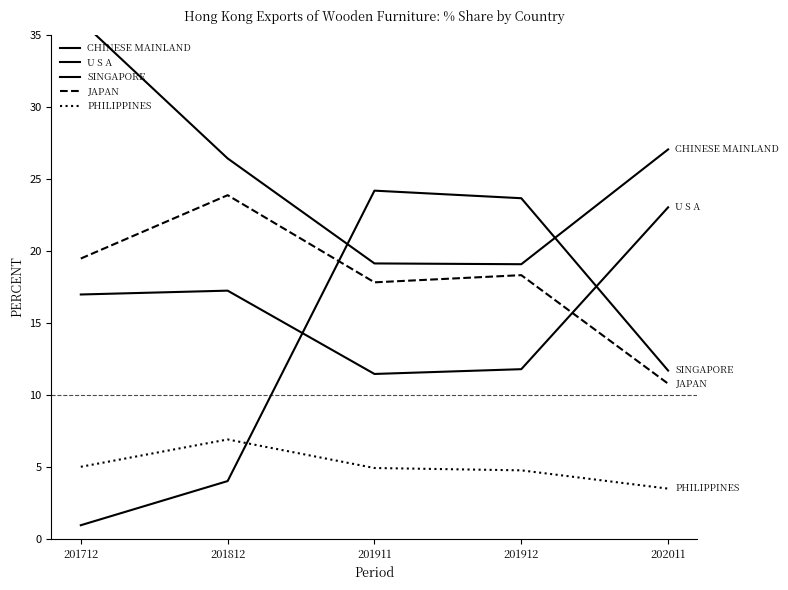

Is the value of CHINESE MAINLAND at 201712 greater than the value of JAPAN at 201812?

Yes